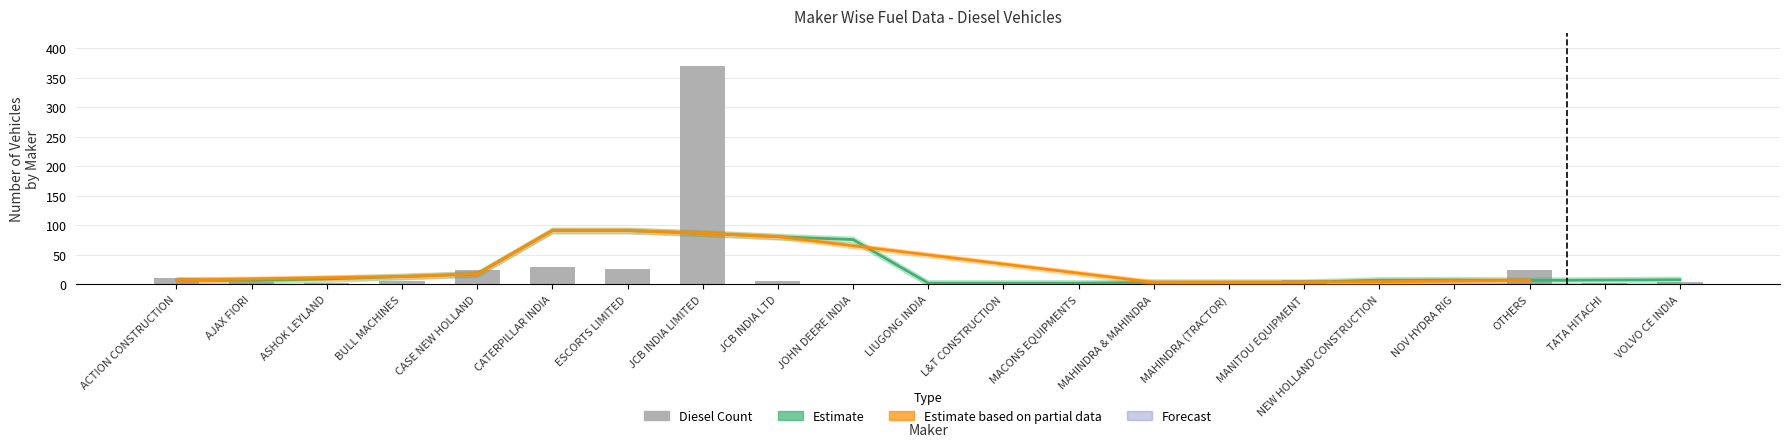

Are the bars grouped side by side (vs. stacked)?

No